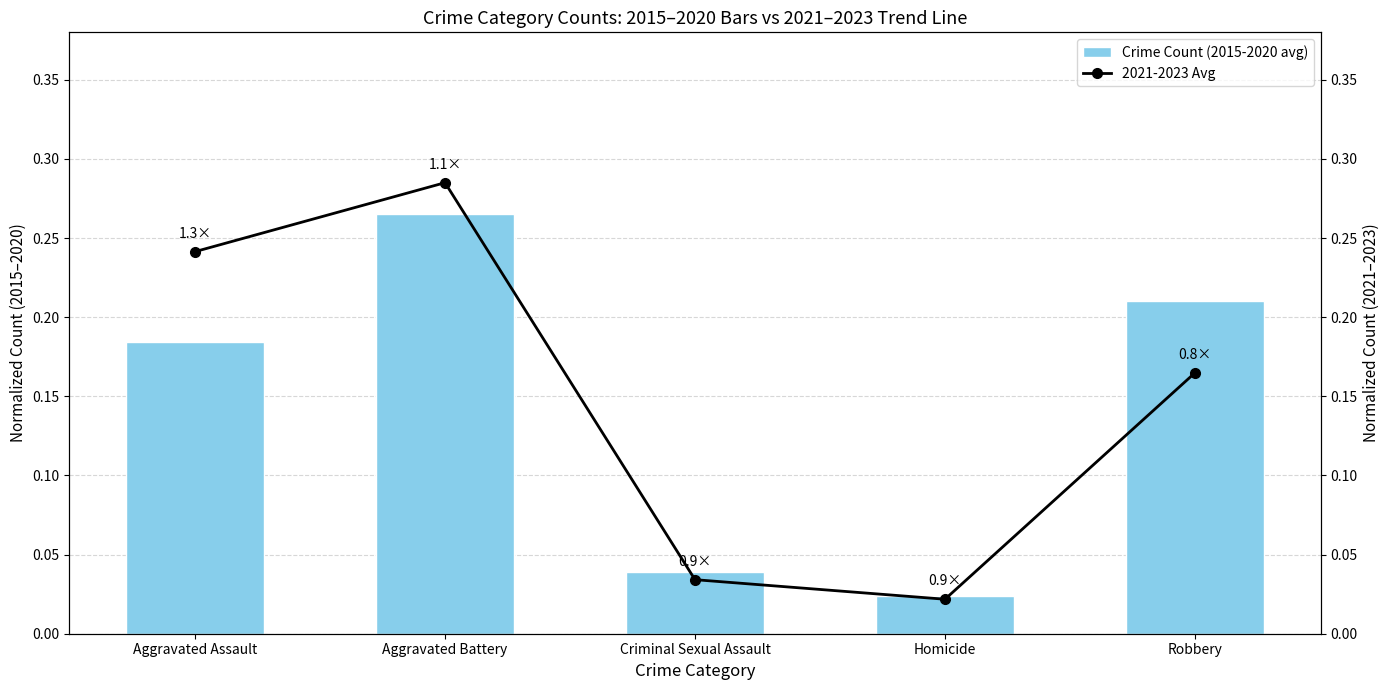

Reading left to right, list all the values displayed in this chart.

Crime Count (2015-2020 avg): Aggravated Assault=0.2	Aggravated Battery=0.3	Criminal Sexual Assault=0.0	Homicide=0.0	Robbery=0.2
2021-2023 Avg: Aggravated Assault=0.2	Aggravated Battery=0.3	Criminal Sexual Assault=0.0	Homicide=0.0	Robbery=0.2